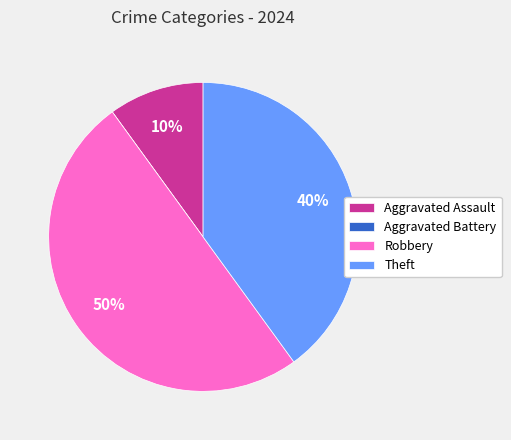

The Theft slice represents 40% of the pie. True or false?

True